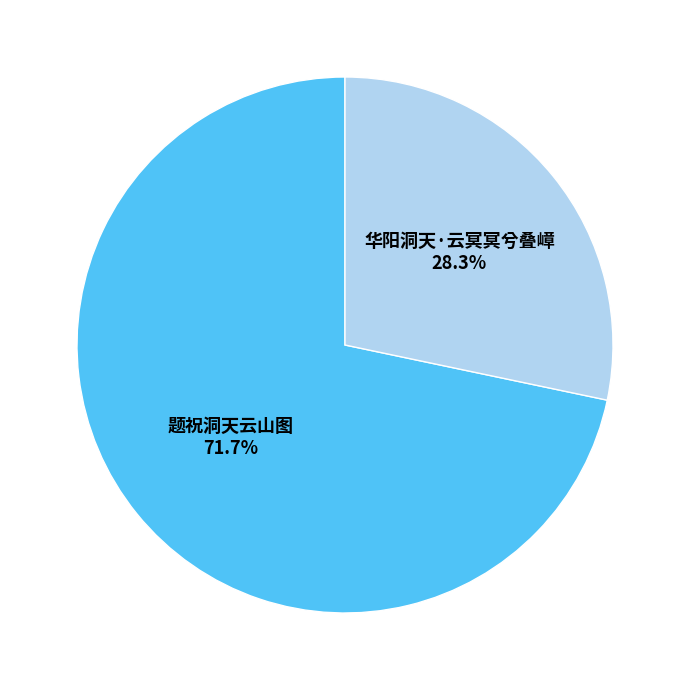

How many segments does this pie chart have?

2